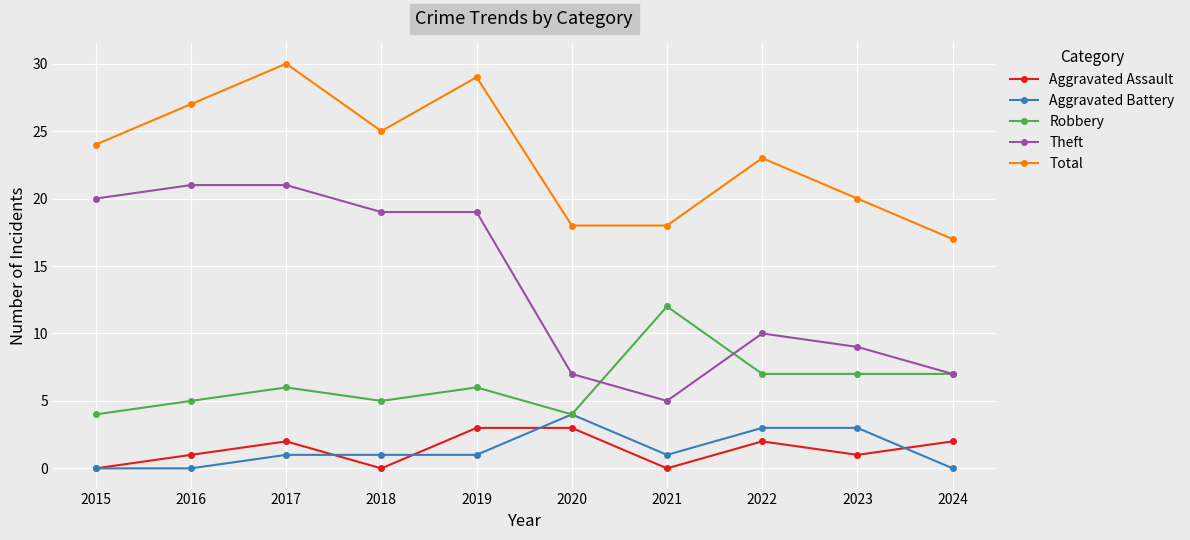

What is the approximate value of Robbery at 2019?

6